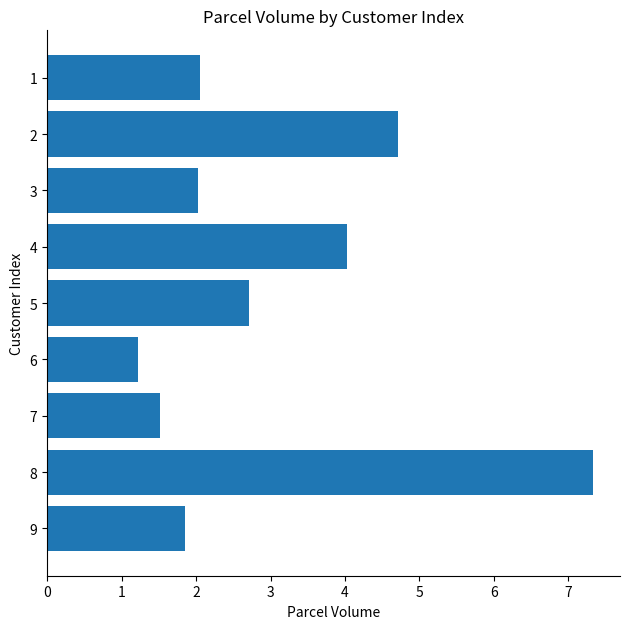

What is the maximum value shown in the chart?

7.3